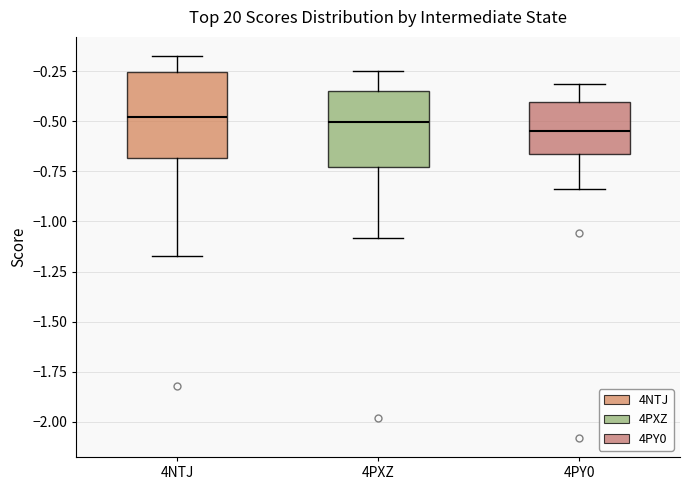

Which box is the tallest, from its lower edge to its upper edge?

4NTJ